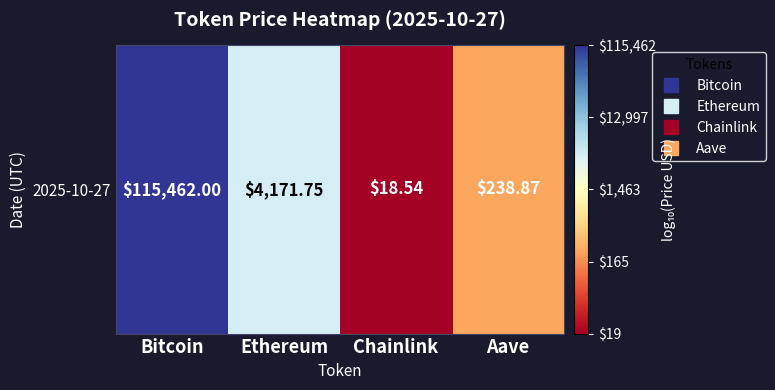

List the labels in order of value, largest first.

Bitcoin, Ethereum, Aave, Chainlink